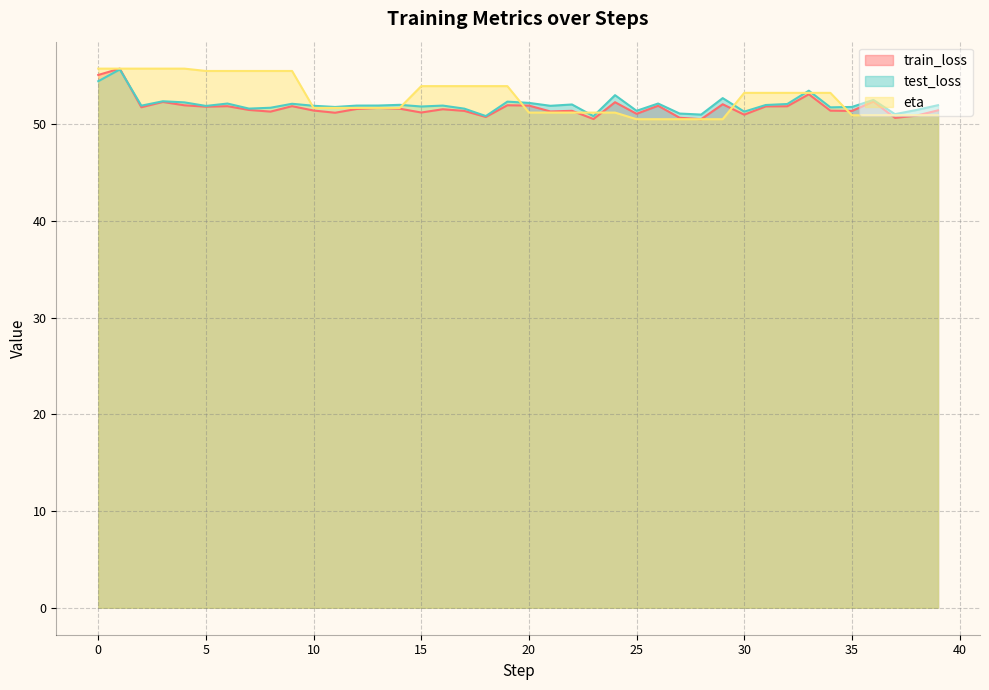

True or false: train_loss has more than 1 interior local peaks.

True